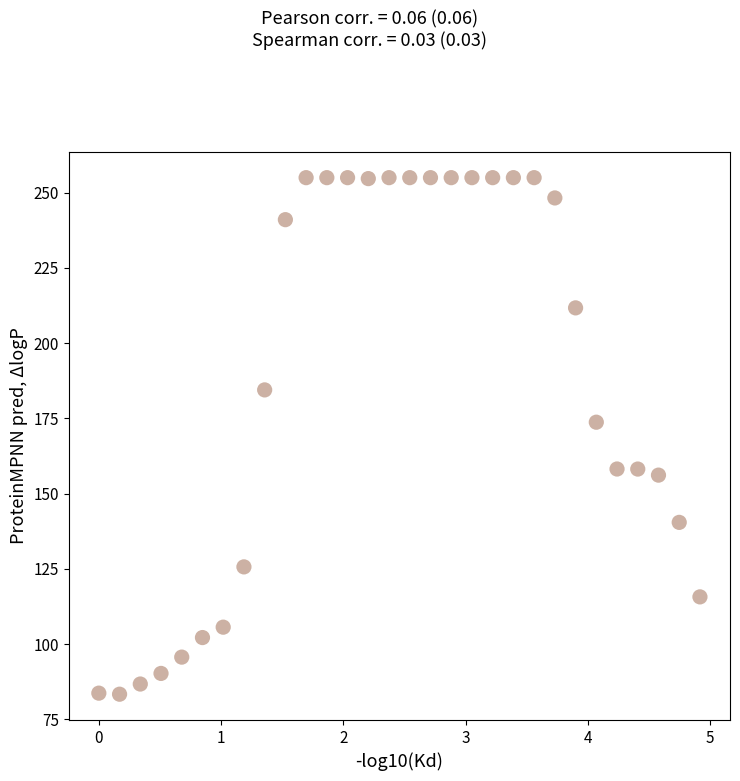

What is the range of Y values (max minus min)?

171.7